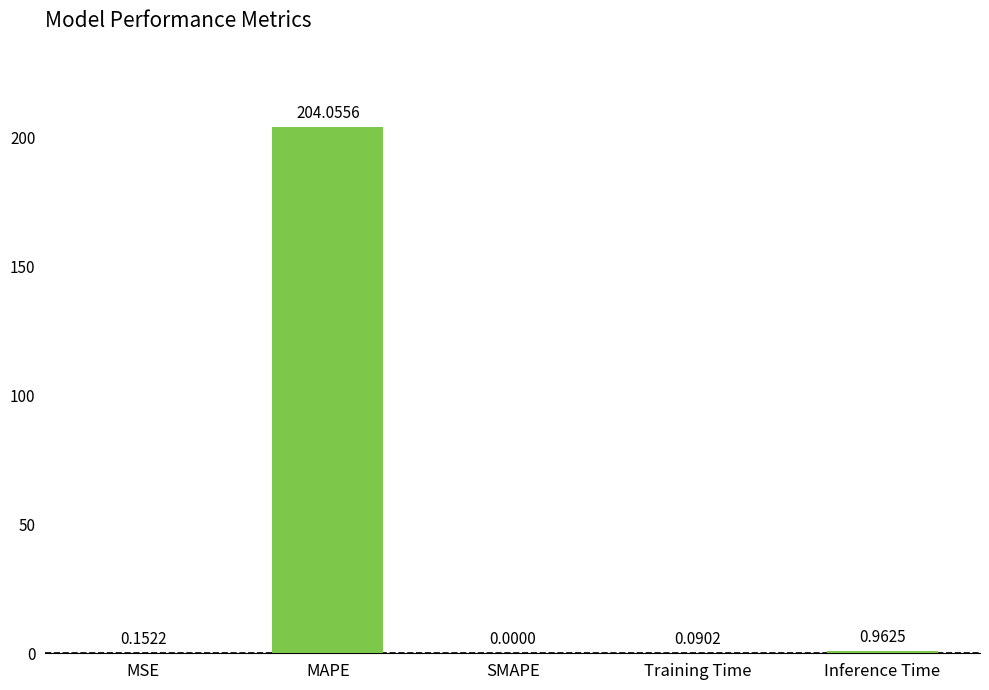

Which has a higher value, Inference Time or Training Time?

Inference Time